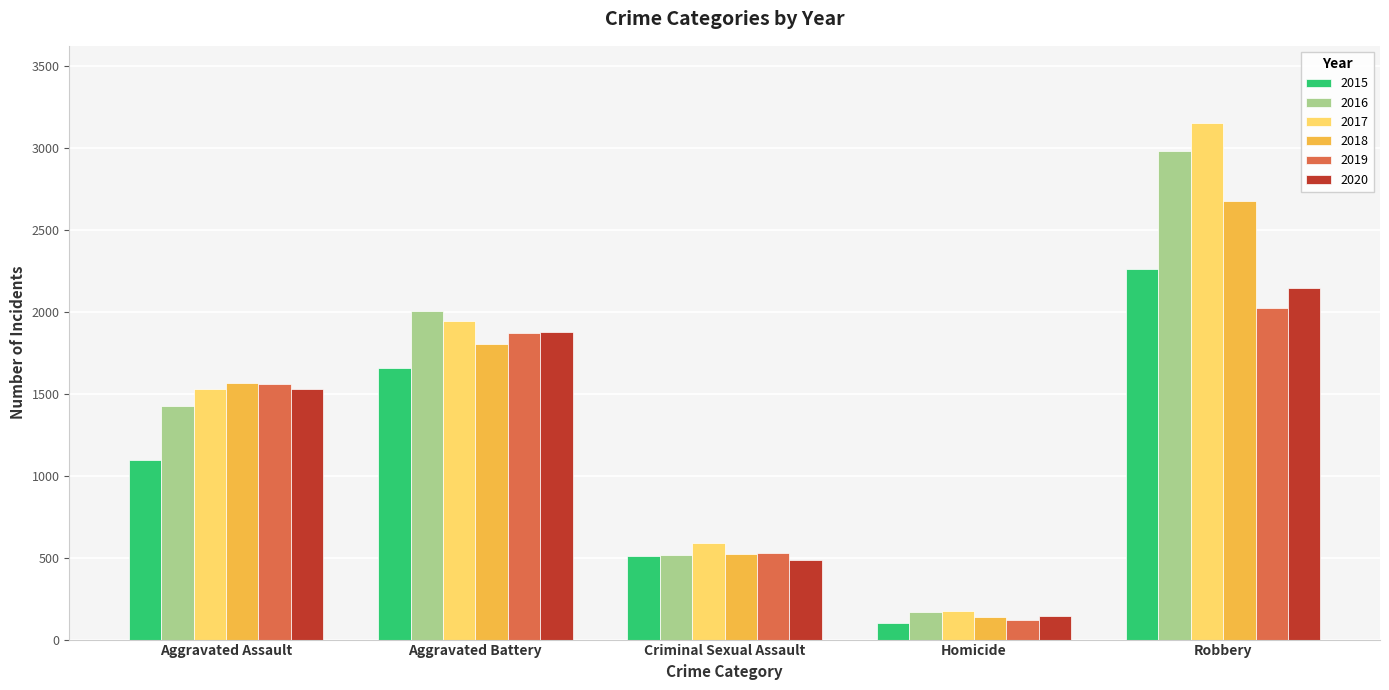

Read the 2018 value at Homicide, to the nearest 50.

150